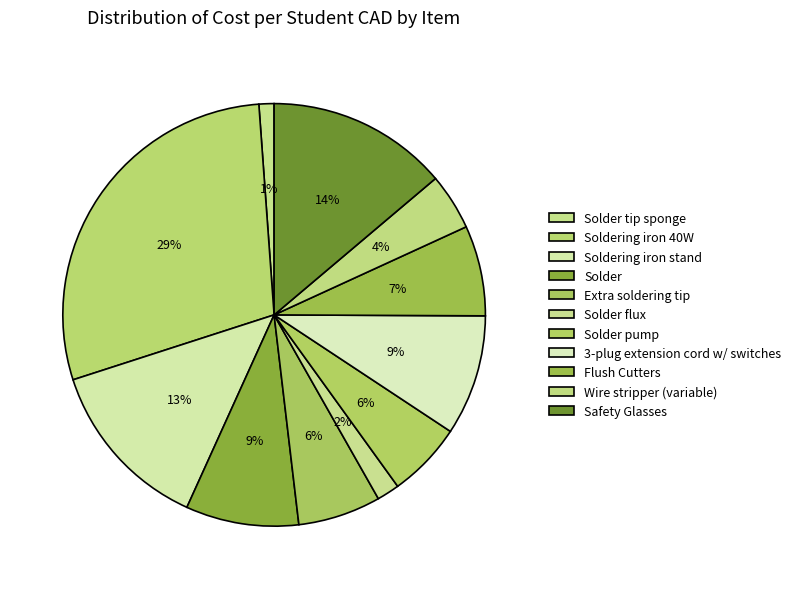

Count the number of slices in the pie.

11